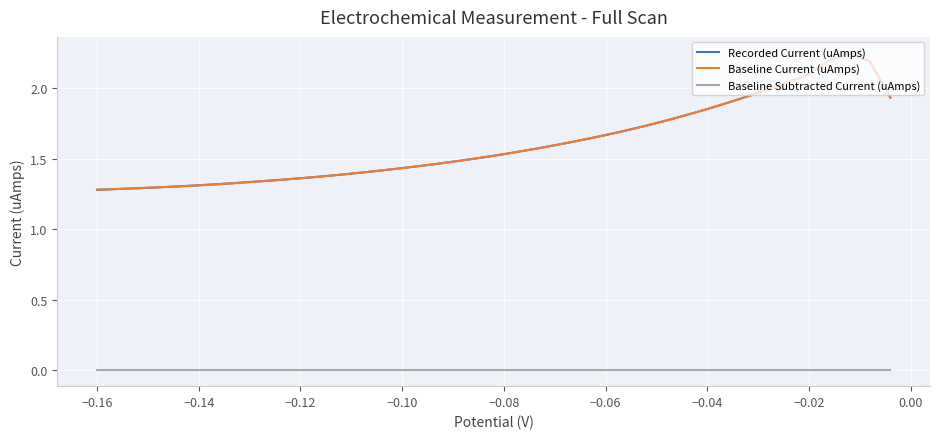

The Recorded Current (uAmps) series shows 1.7 at −0.16. True or false?

False